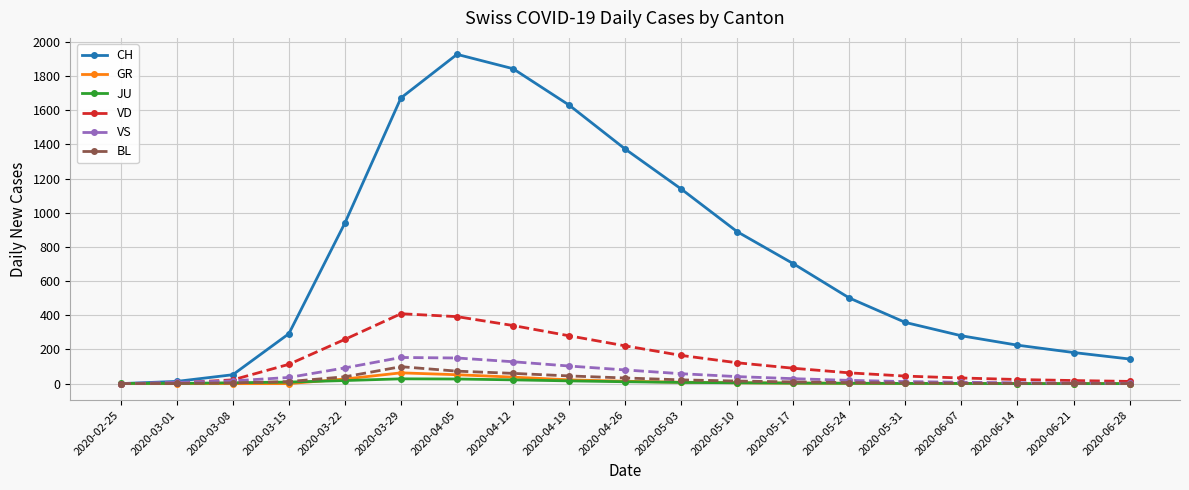

At which label is CH closest to 963?

2020-03-22